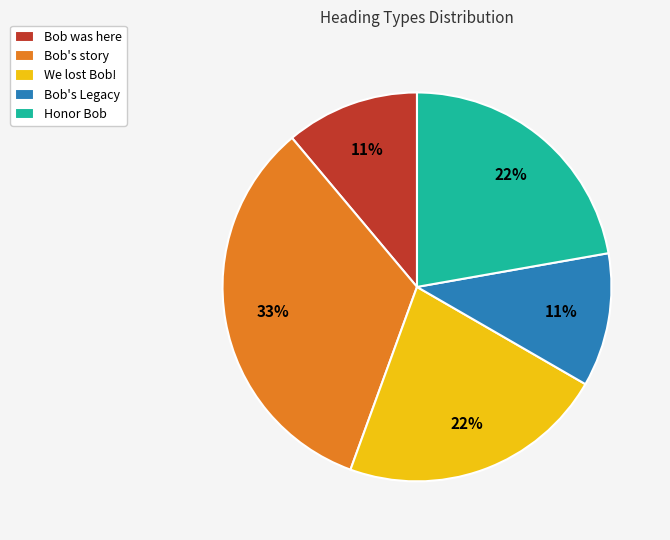

What percentage is the Bob was here slice, to the nearest percent?

11%